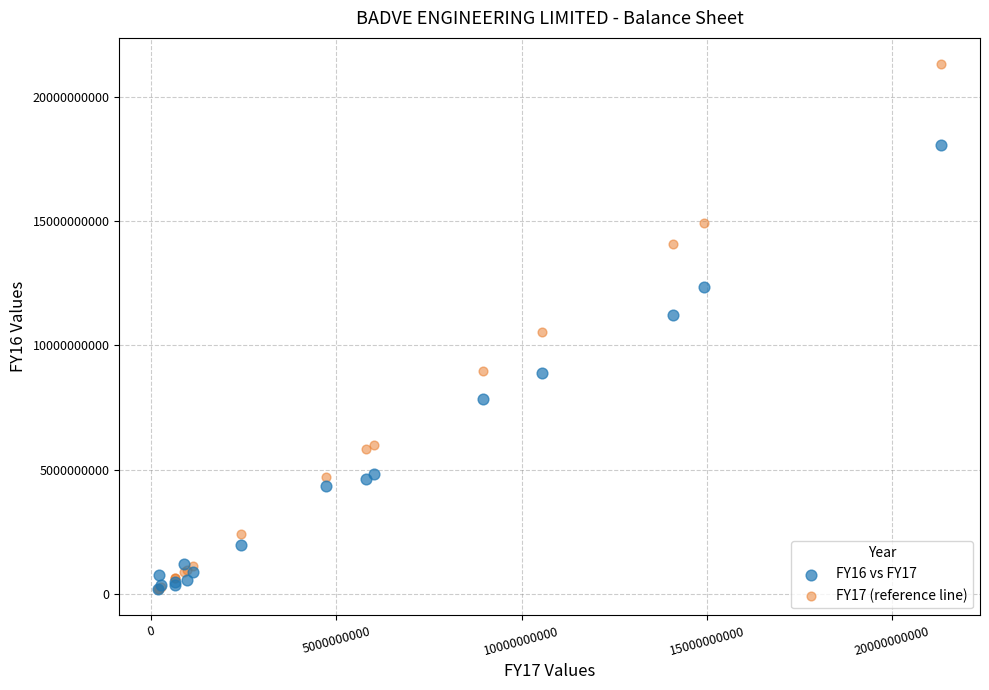

What are all the series names shown in the legend?

FY16 vs FY17, FY17 (reference line)